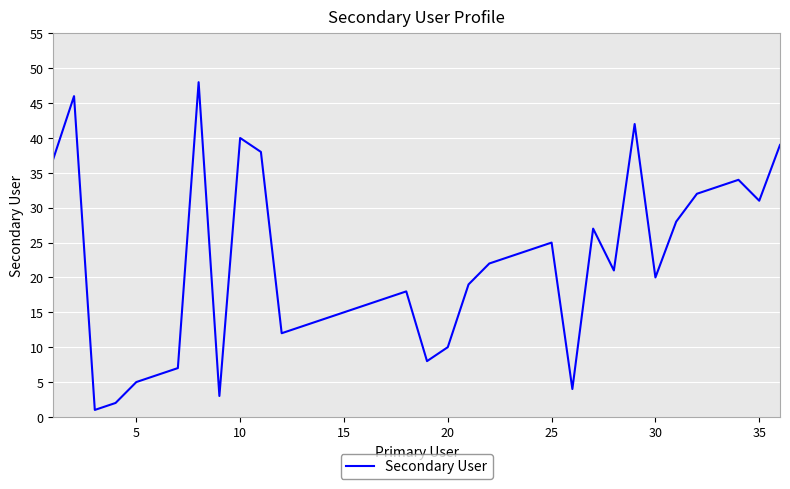

What is the greatest value displayed?

48